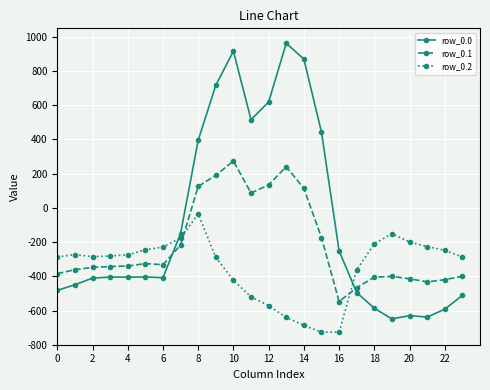

How many values in row_0.1 are below zero?

17